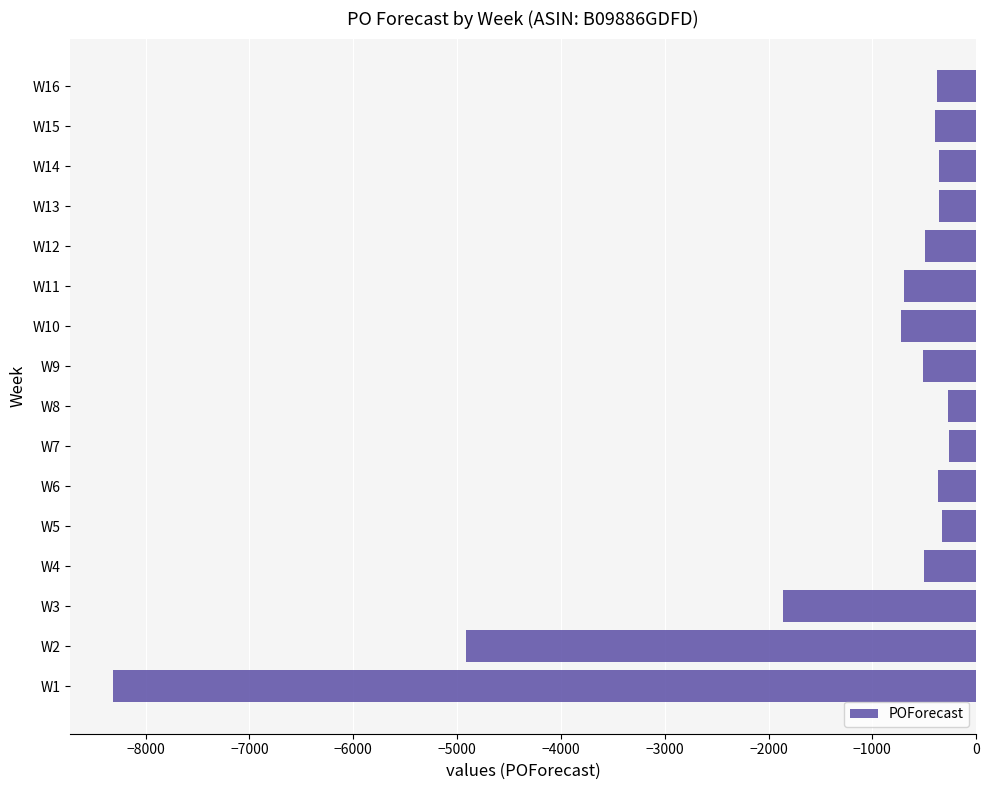

Does the chart contain any negative values?

Yes